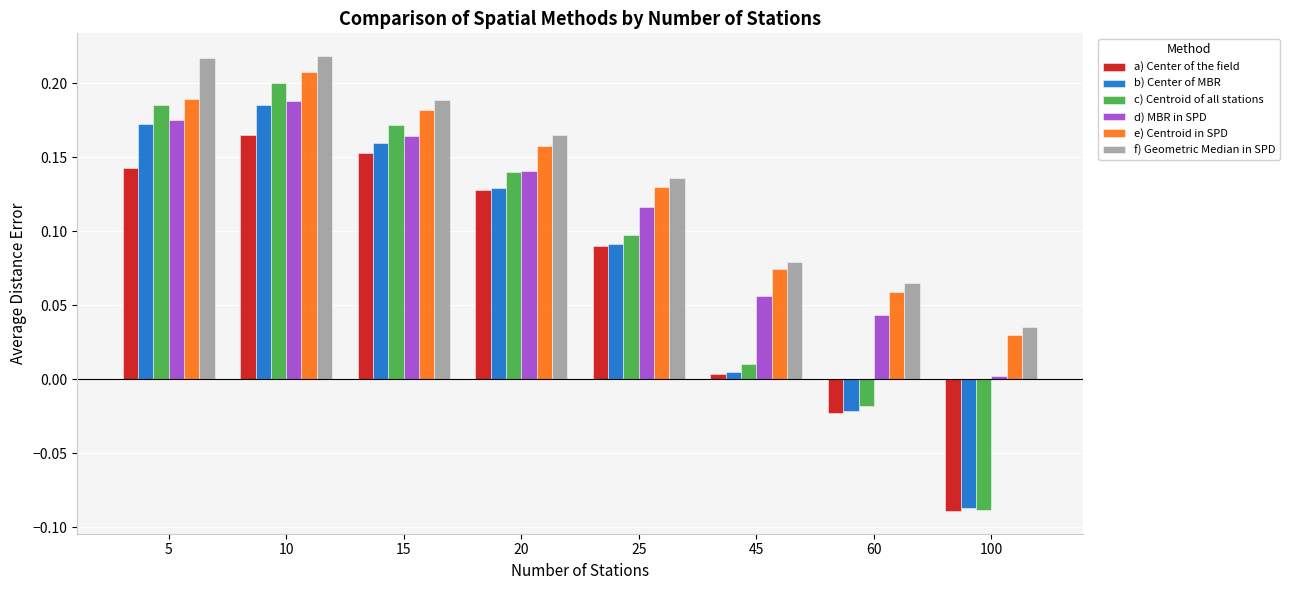

Rank the categories by e) Centroid in SPD value from lowest to highest.

100, 60, 45, 25, 20, 15, 5, 10